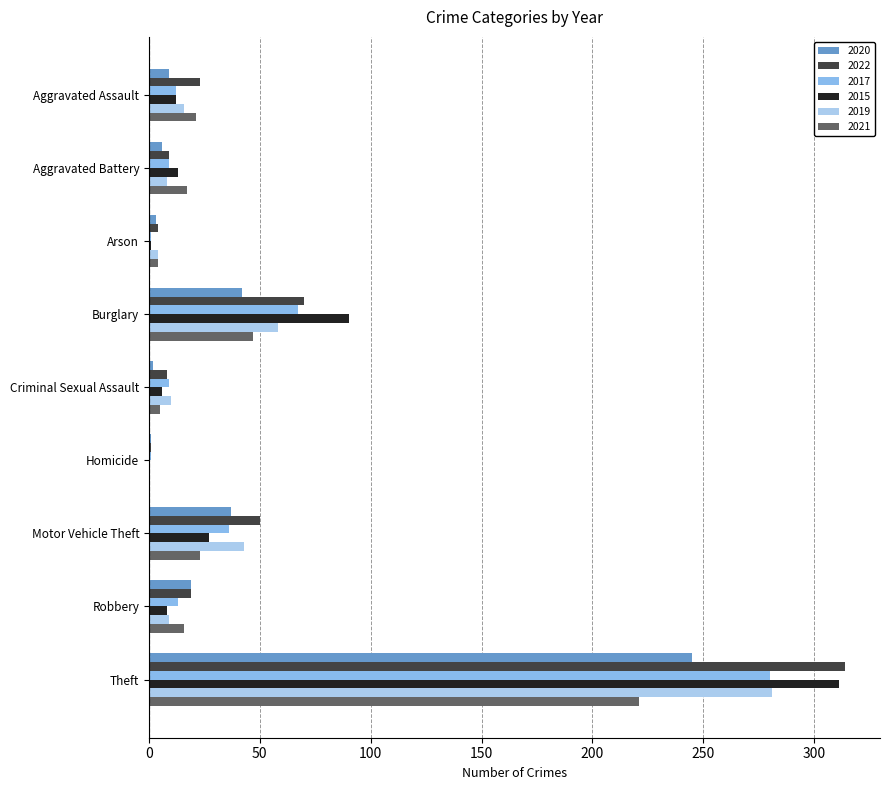

Rank the categories by 2021 value from highest to lowest.

Theft, Burglary, Motor Vehicle Theft, Aggravated Assault, Aggravated Battery, Robbery, Criminal Sexual Assault, Arson, Homicide